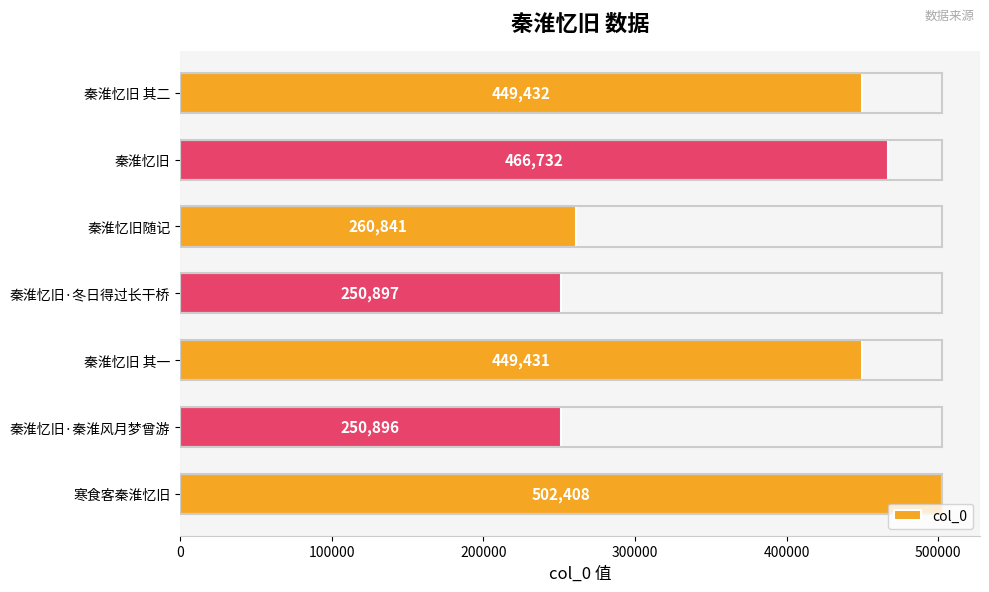

What is the difference between the second highest and minimum values?

215836